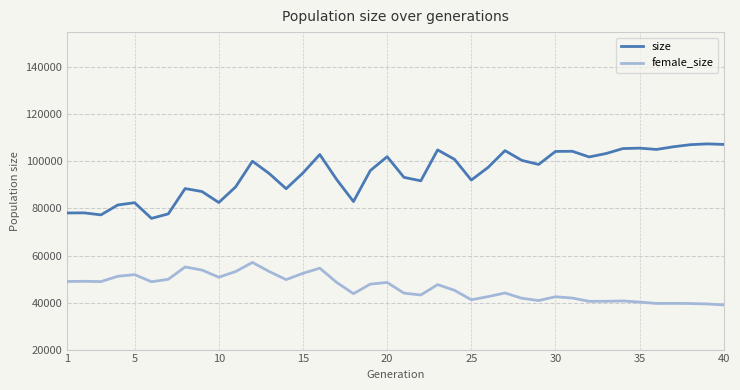

True or false: size has more than 0 interior local peaks.

True